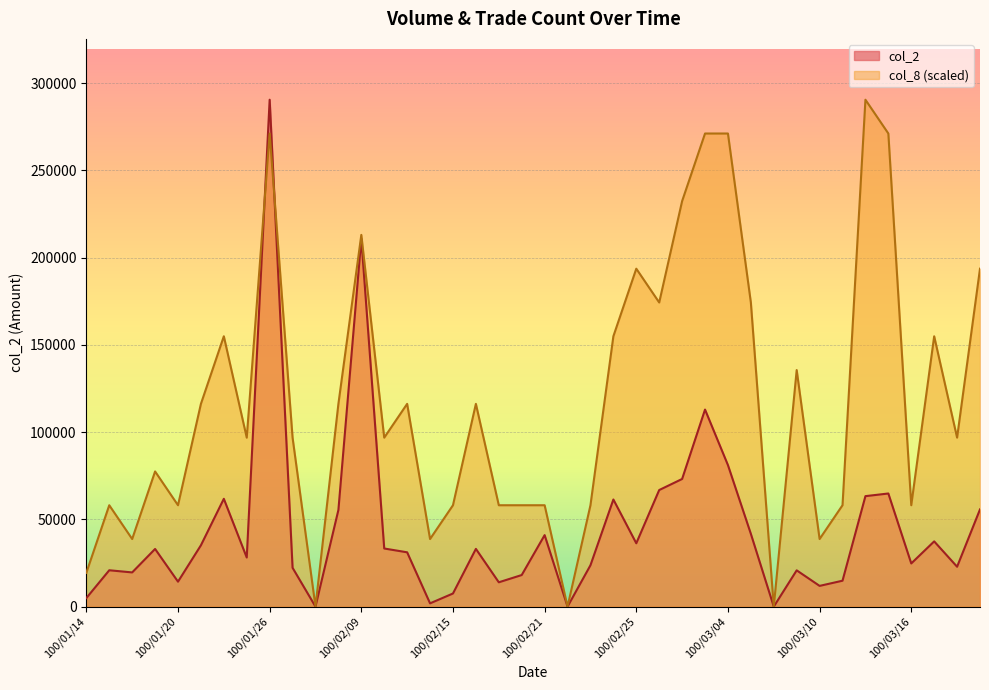

How many values in the col_8 series exceed 96846?

23